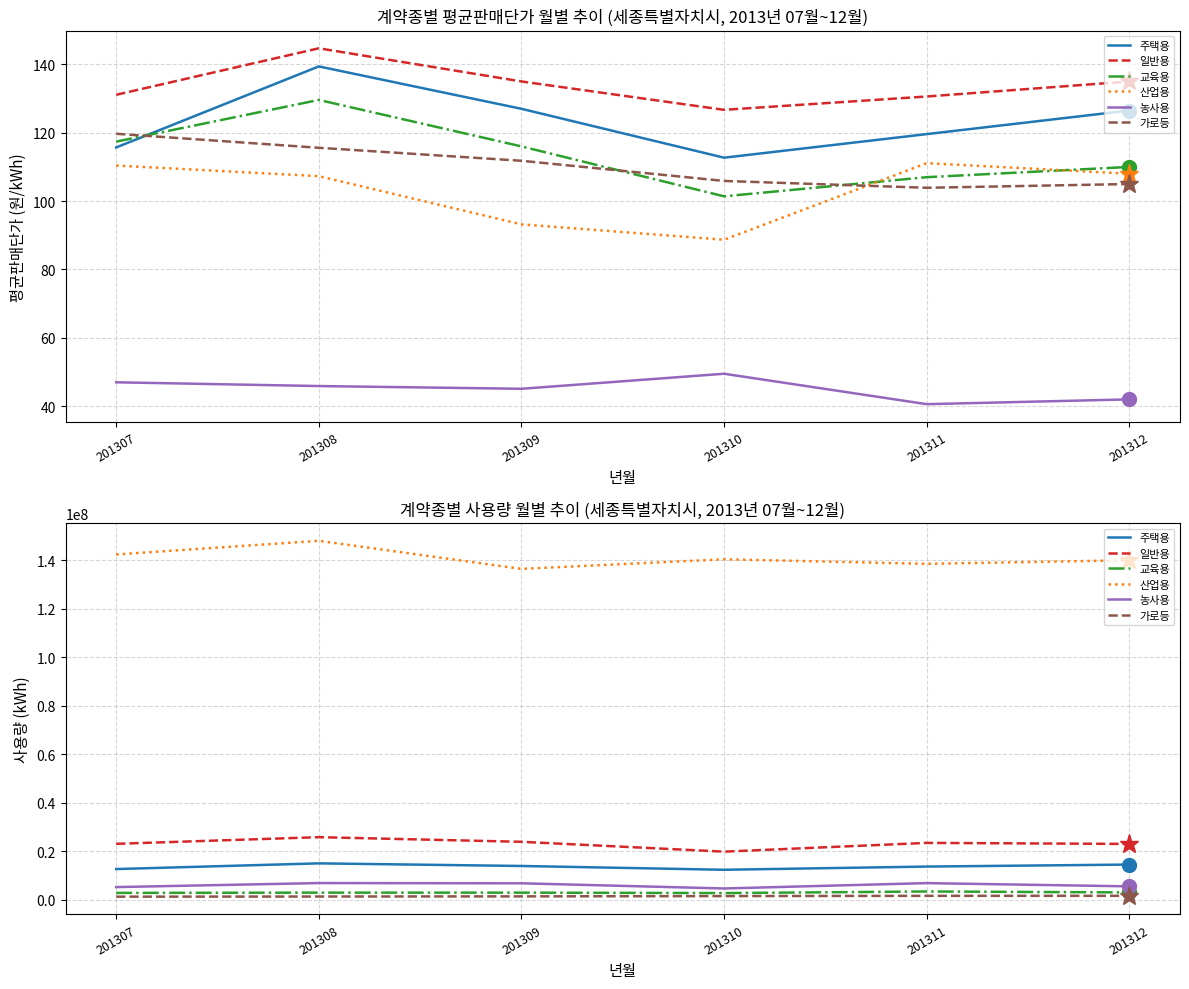

Count the number of data series in this chart.

6